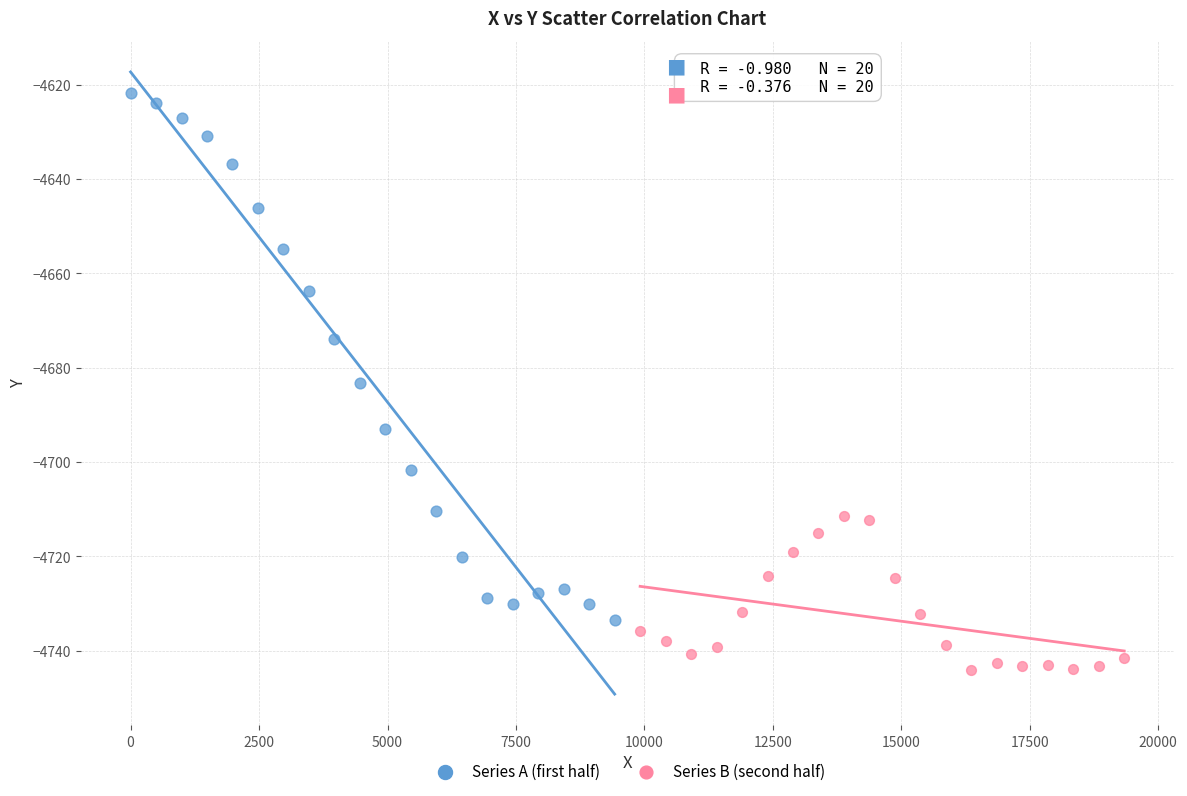

Which series reaches the maximum Y coordinate?

Series A (first half)